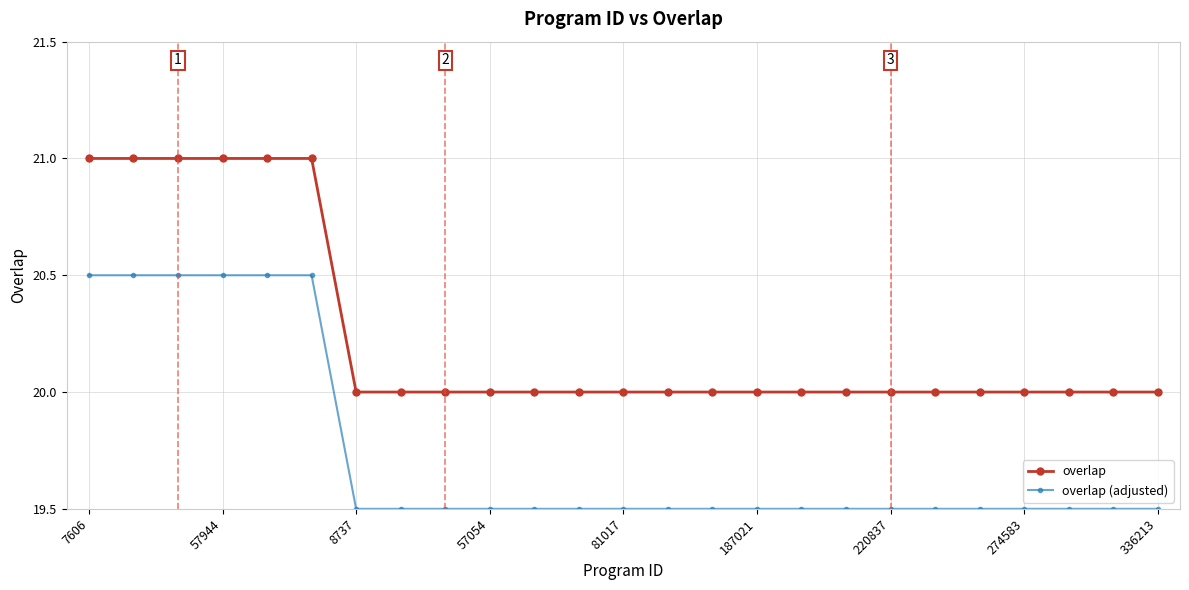

True or false: overlap and overlap (adjusted) intersect in this chart.

False